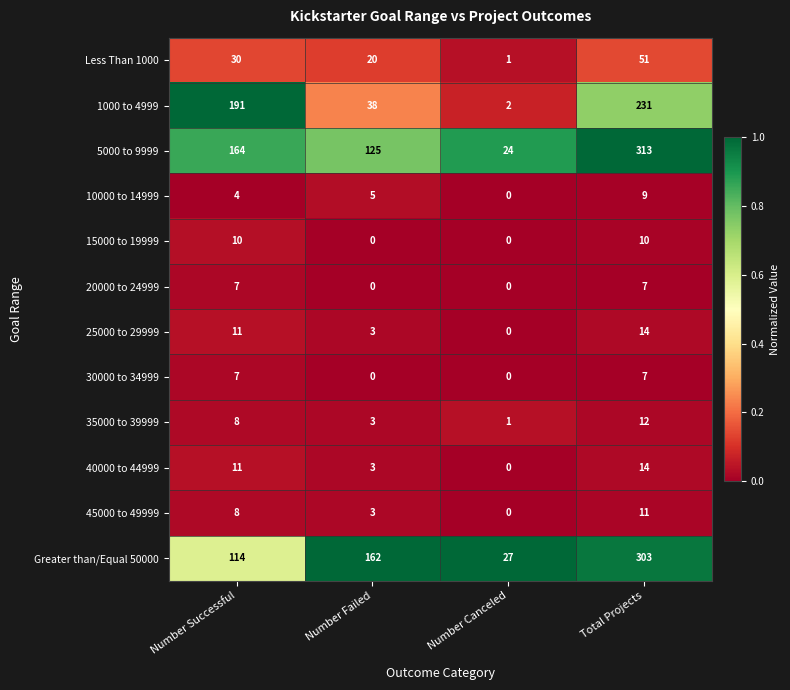

The 10000 to 14999 series shows 4 at Number Successful. True or false?

True